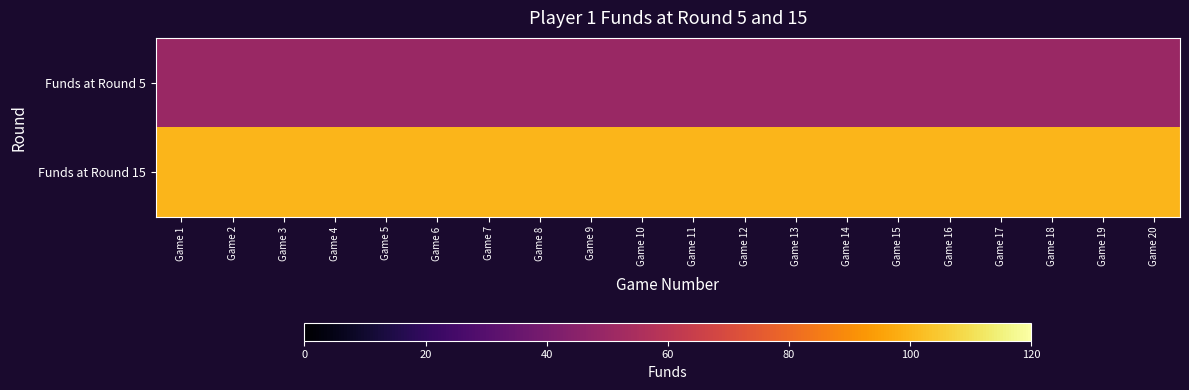

At Game 1, list the series in order from largest to smallest.

Funds at Round 15, Funds at Round 5